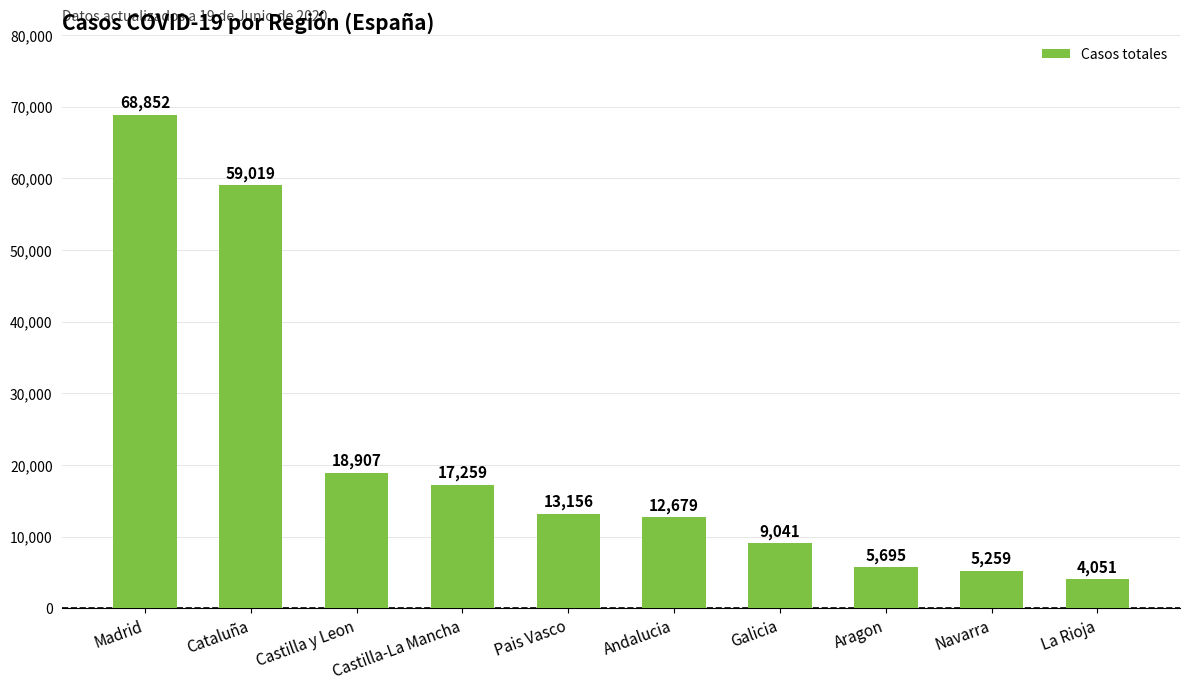

Reading left to right, list all the values displayed in this chart.

Madrid=68852	Cataluña=59019	Castilla y Leon=18907	Castilla-La Mancha=17259	Pais Vasco=13156	Andalucia=12679	Galicia=9041	Aragon=5695	Navarra=5259	La Rioja=4051